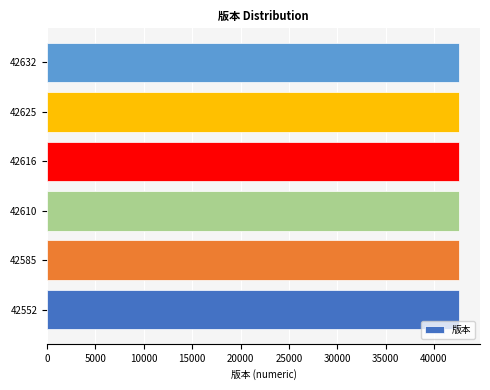

What is the ratio of the value at 42585 to the value at 42632?

1.0